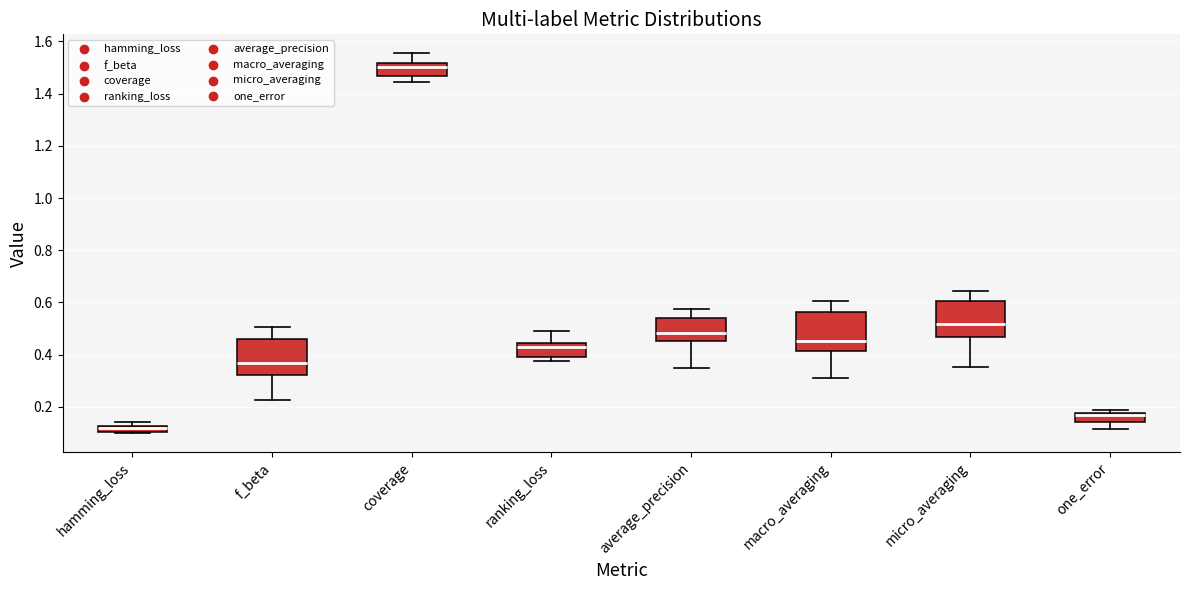

Where is the upper edge of the box for macro_averaging on the y-axis? The values are not printed on the chart, so give them approximately, as read against the axis.

0.56